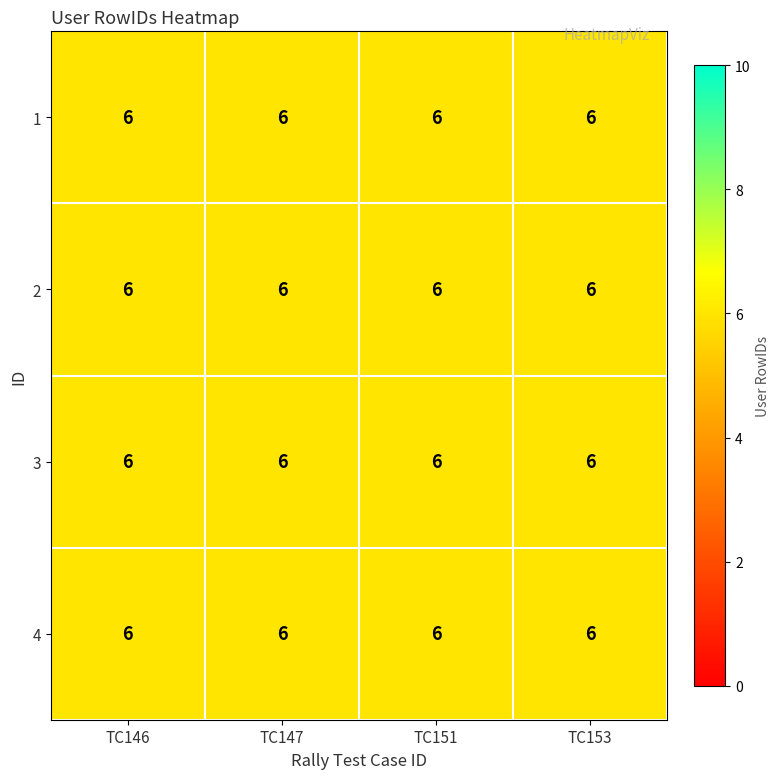

Reading left to right, extract all data points from this chart.

row_0: TC146=6.0	TC147=6.0	TC151=6.0	TC153=6.0
row_1: TC146=6.0	TC147=6.0	TC151=6.0	TC153=6.0
row_2: TC146=6.0	TC147=6.0	TC151=6.0	TC153=6.0
row_3: TC146=6.0	TC147=6.0	TC151=6.0	TC153=6.0